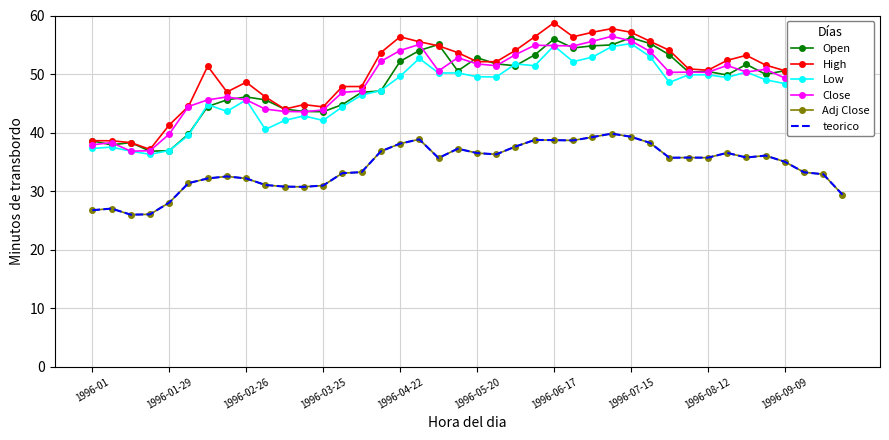

Reading left to right, list all the values displayed in this chart.

Open: 38.6	37.9	38.3	36.8	36.9	39.7	44.5	45.6	46.1	45.6	44.0	43.6	43.6	44.8	46.9	47.1	52.2	54.0	55.1	50.5	52.8	51.7	51.4	53.3	56.0	54.5	54.8	55.0	56.2	55.2	53.3	50.3	50.4	49.8	51.7	50.0	50.6	48.2	46.4	45.6
High: 38.6	38.6	38.3	37.1	41.3	44.5	51.3	46.9	48.6	46.1	44.0	44.8	44.4	47.9	47.9	53.7	56.4	55.5	54.8	53.7	52.1	52.1	54.0	56.4	58.8	56.4	57.1	57.8	57.1	55.6	54.0	50.9	50.7	52.3	53.2	51.5	50.6	48.6	47.4	45.9
Low: 37.3	37.5	36.8	36.3	36.9	39.5	44.8	43.6	45.6	40.5	42.1	42.9	42.1	44.4	46.4	47.2	49.6	52.7	50.2	50.2	49.6	49.5	51.7	51.4	54.8	52.1	52.9	54.7	55.2	53.0	48.6	49.9	49.9	49.4	50.3	49.0	48.4	46.3	46.3	40.9
Close: 37.9	38.3	36.8	36.9	39.7	44.5	45.6	46.1	45.6	44.0	43.6	43.6	43.9	46.9	47.1	52.2	54.0	55.1	50.5	52.8	51.7	51.4	53.3	54.9	54.9	54.8	55.6	56.4	55.7	53.9	50.3	50.3	50.3	51.5	50.4	50.8	49.3	46.8	46.3	41.4
Adj Close: 26.8	27.0	26.0	26.0	28.1	31.4	32.2	32.5	32.2	31.1	30.8	30.7	31.0	33.1	33.3	36.8	38.1	38.9	35.7	37.3	36.5	36.3	37.6	38.8	38.7	38.7	39.2	39.8	39.3	38.2	35.7	35.7	35.7	36.5	35.8	36.1	35.0	33.2	32.9	29.4
teorico: 26.8	27.0	26.0	26.0	28.1	31.4	32.2	32.5	32.2	31.1	30.8	30.7	31.0	33.1	33.3	36.8	38.1	38.9	35.7	37.3	36.5	36.3	37.6	38.8	38.7	38.7	39.2	39.8	39.3	38.2	35.7	35.7	35.7	36.5	35.8	36.1	35.0	33.2	32.9	29.4